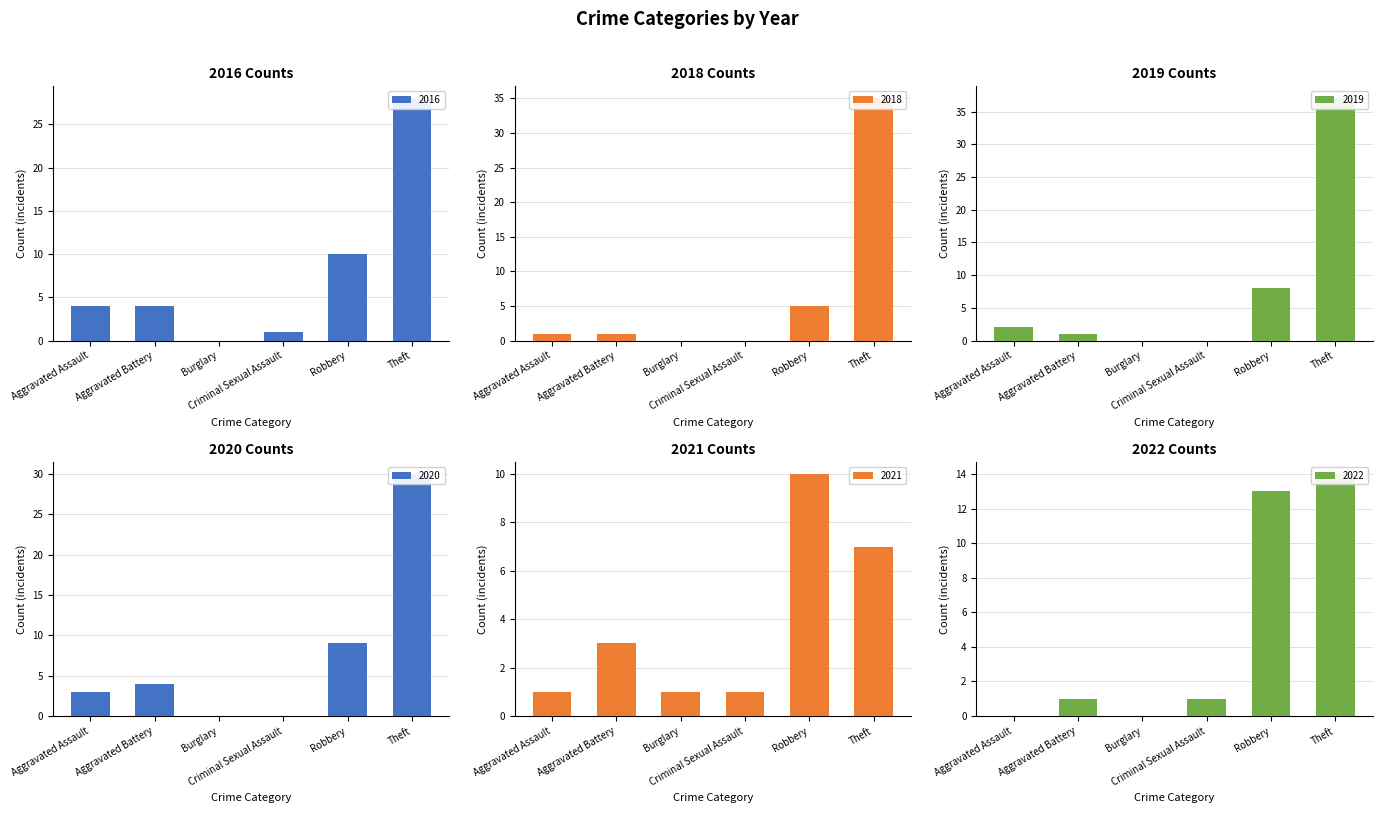

What is the total value across all series at Aggravated Assault?

11